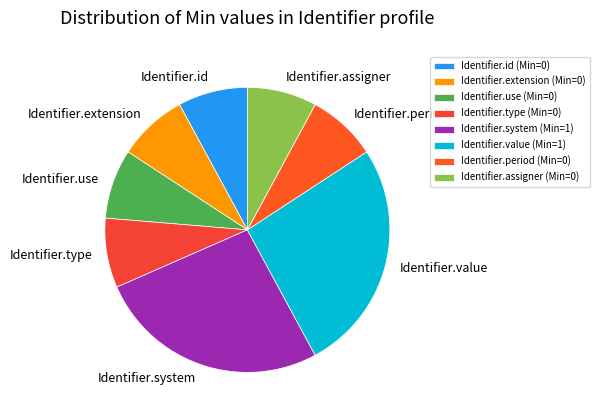

Is there any slice that represents more than half of the pie?

No